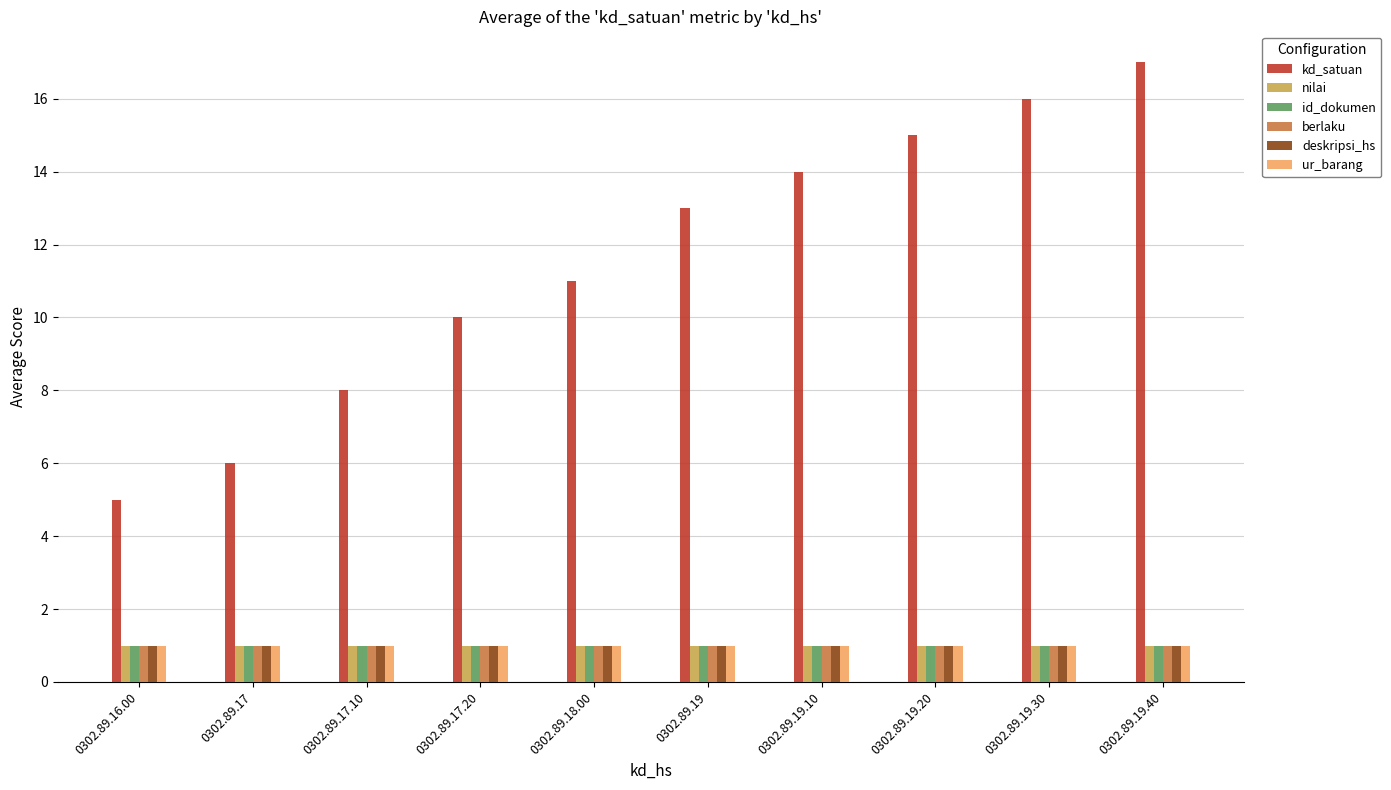

The value of berlaku at 0302.89.19 is 2. True or false?

False